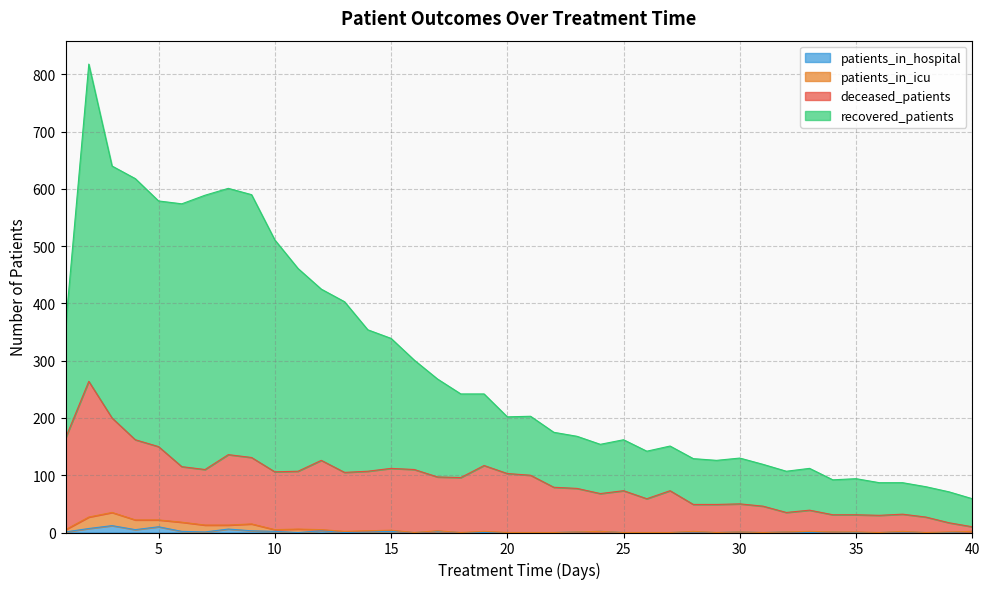

Does the chart have visible grid lines?

Yes